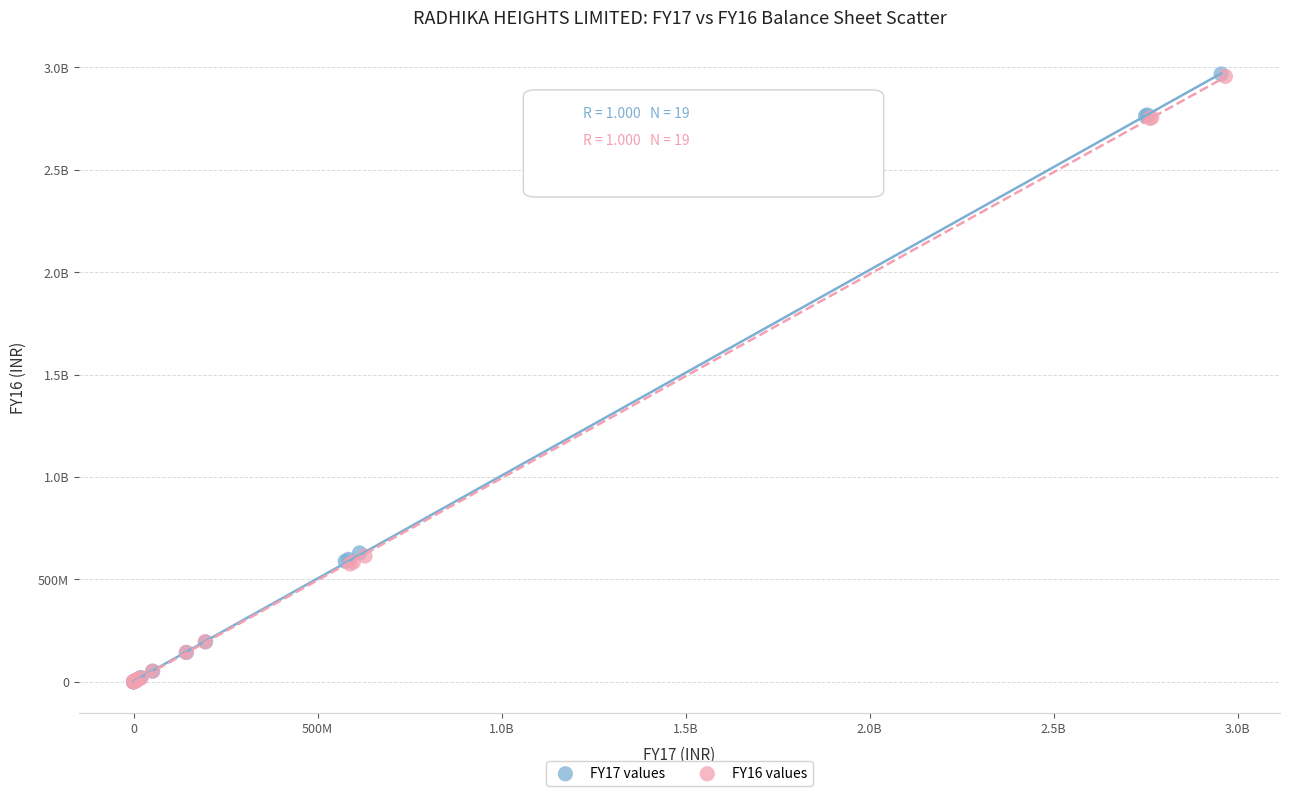

What are all the series names shown in the legend?

FY17 values, FY16 values